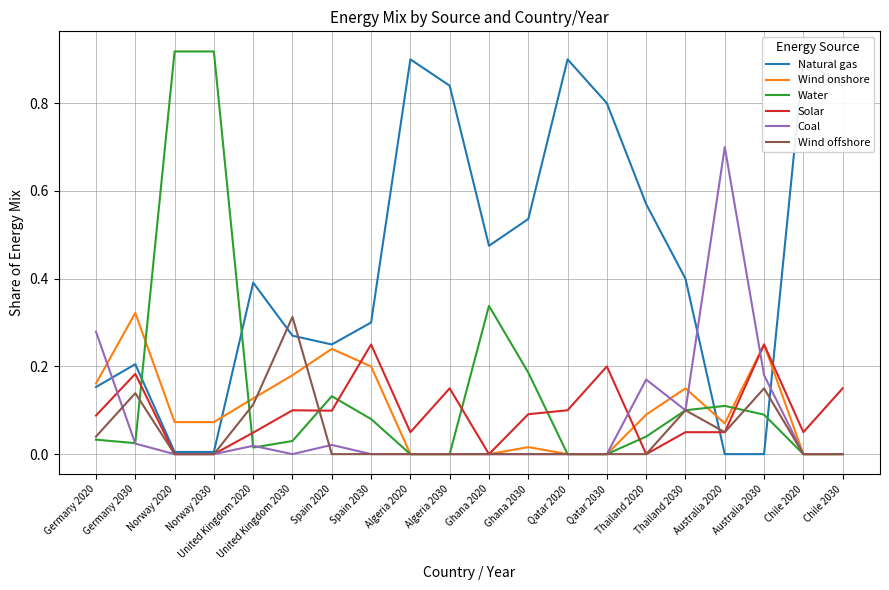

True or false: Coal and Wind offshore intersect in this chart.

True